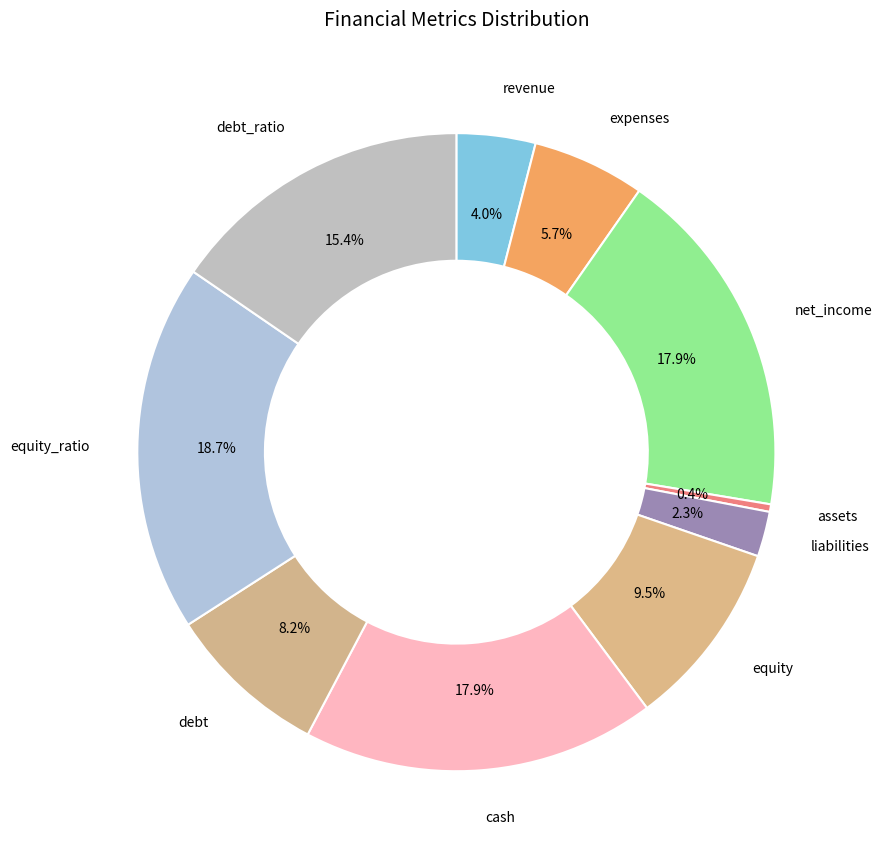

To the nearest percent, what is the difference between the largest and smallest slice percentages?

18%